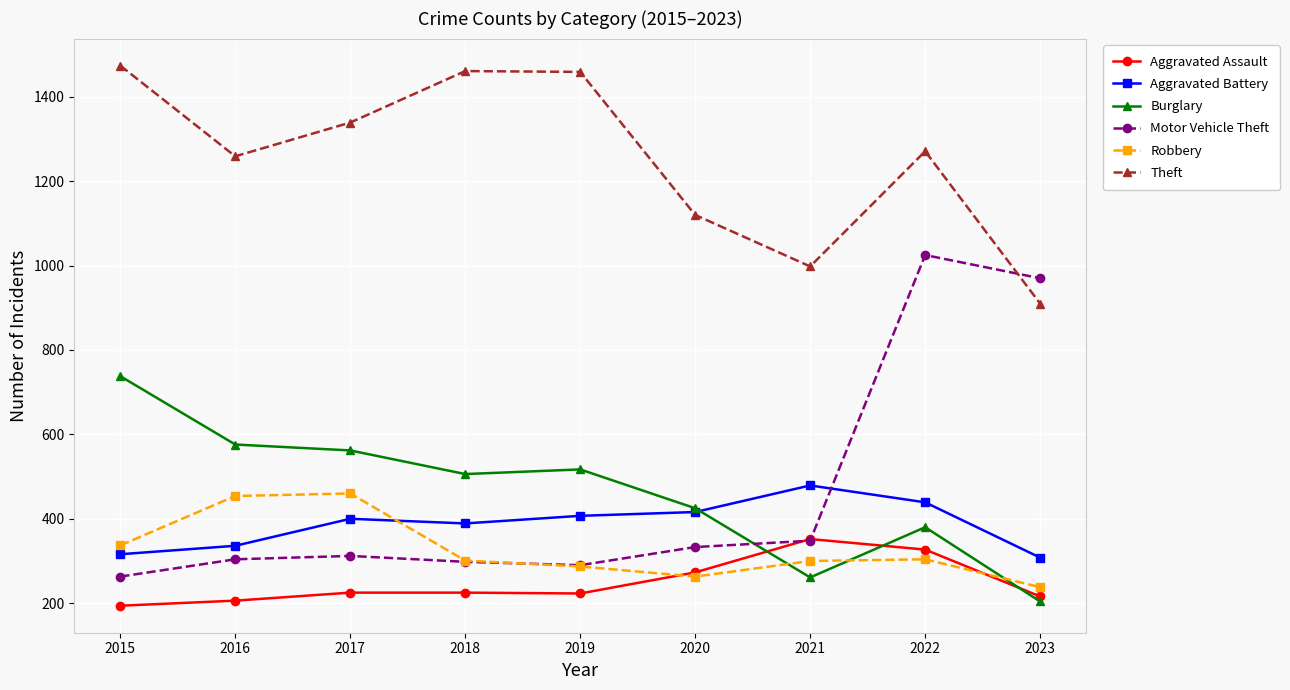

What is the value of the Motor Vehicle Theft point at the 1st from the left?

263